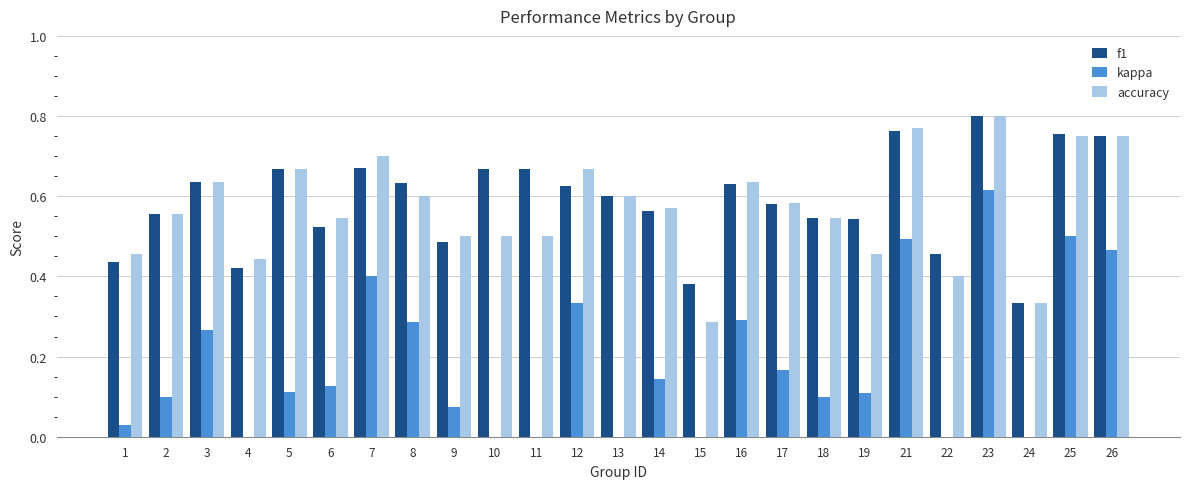

What is the average value of the accuracy series?

0.6